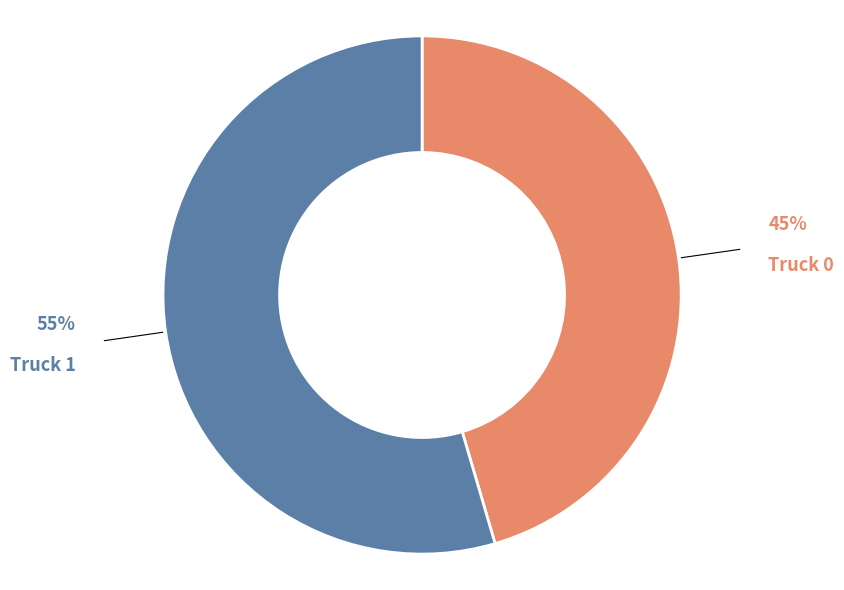

Is there a majority slice in this chart?

Yes